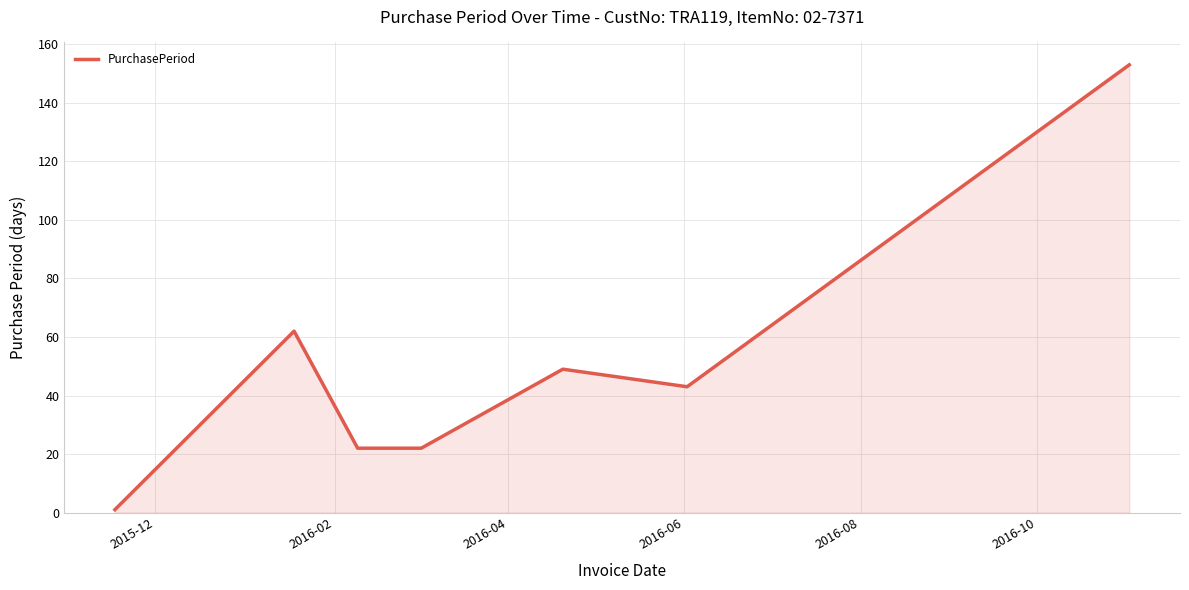

What is the average value?

50